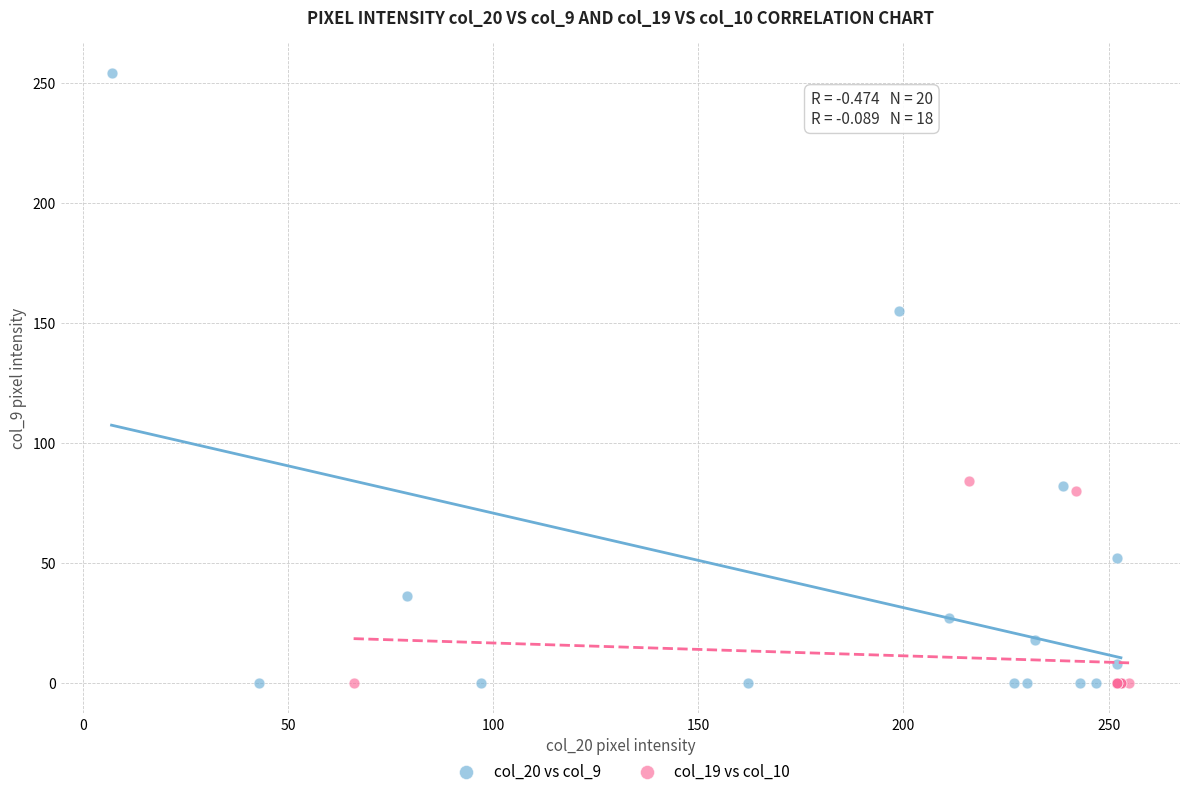

Which series has the widest spread of Y values?

col_20 vs col_9